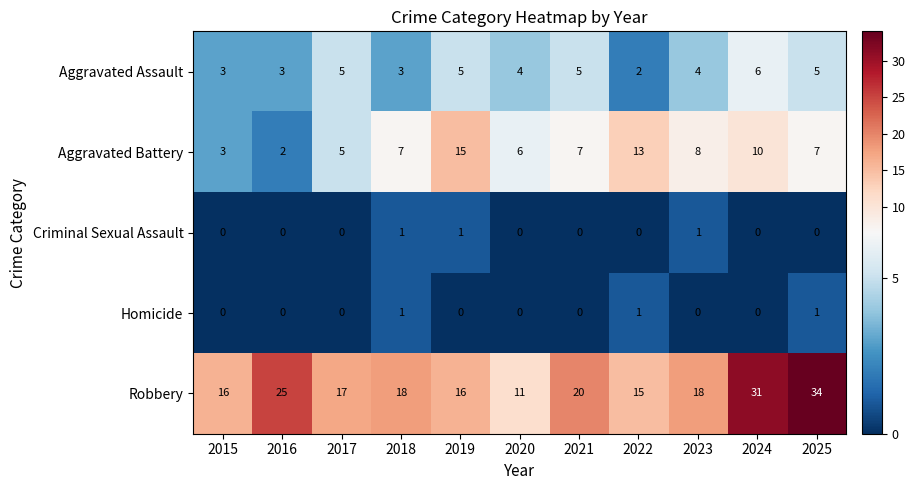

True or false: Aggravated Assault has a value of 2 at 2024.

False